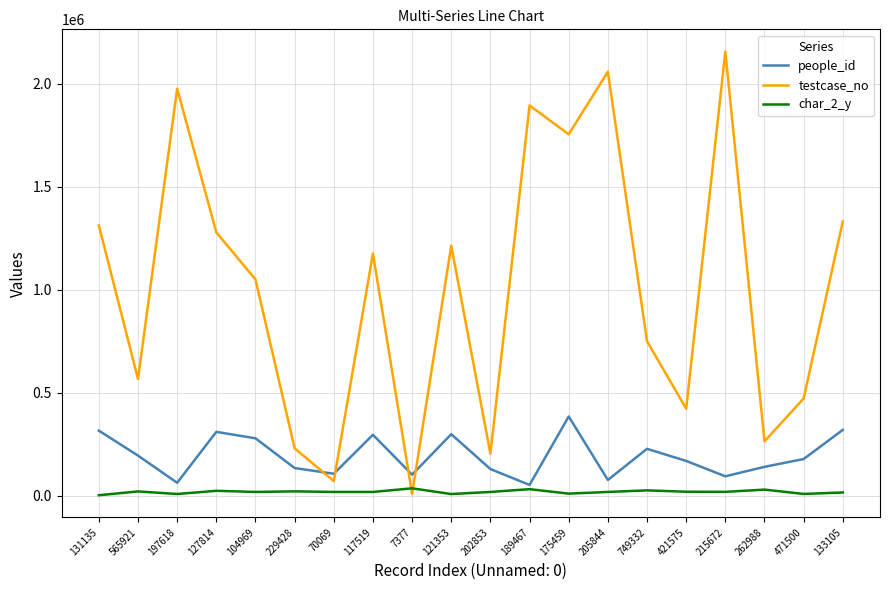

Is it true that char_2_y equals 1390 at 131135?

True